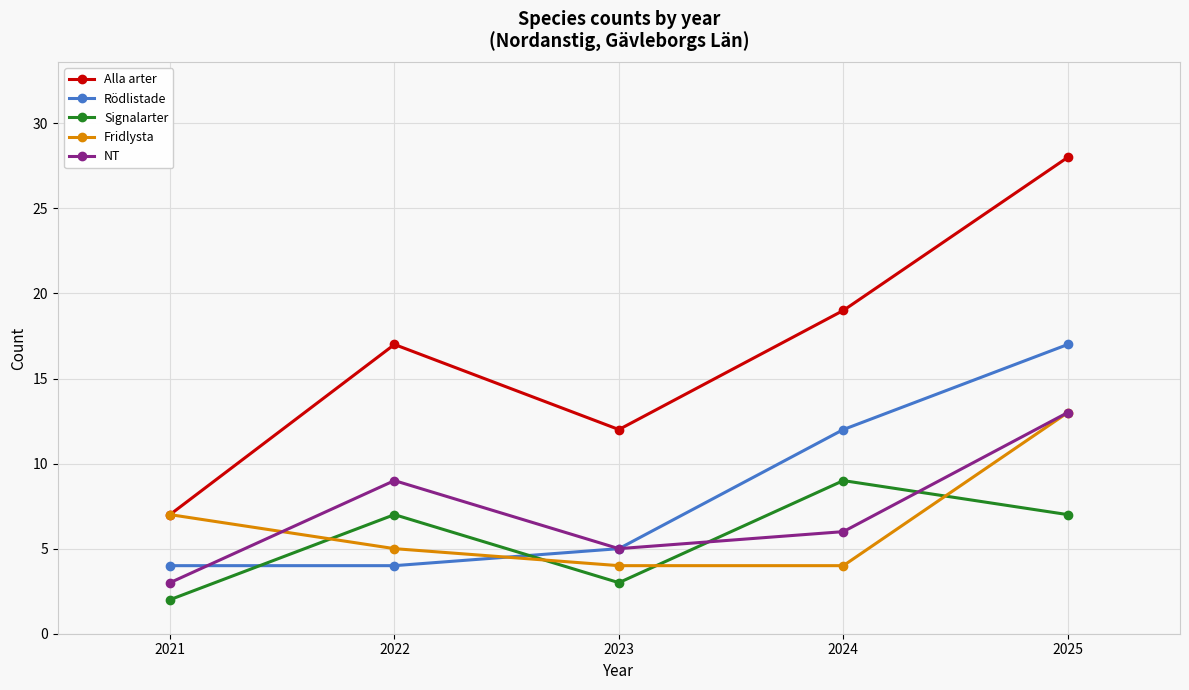

What is the approximate value of Alla arter at 2023?

12